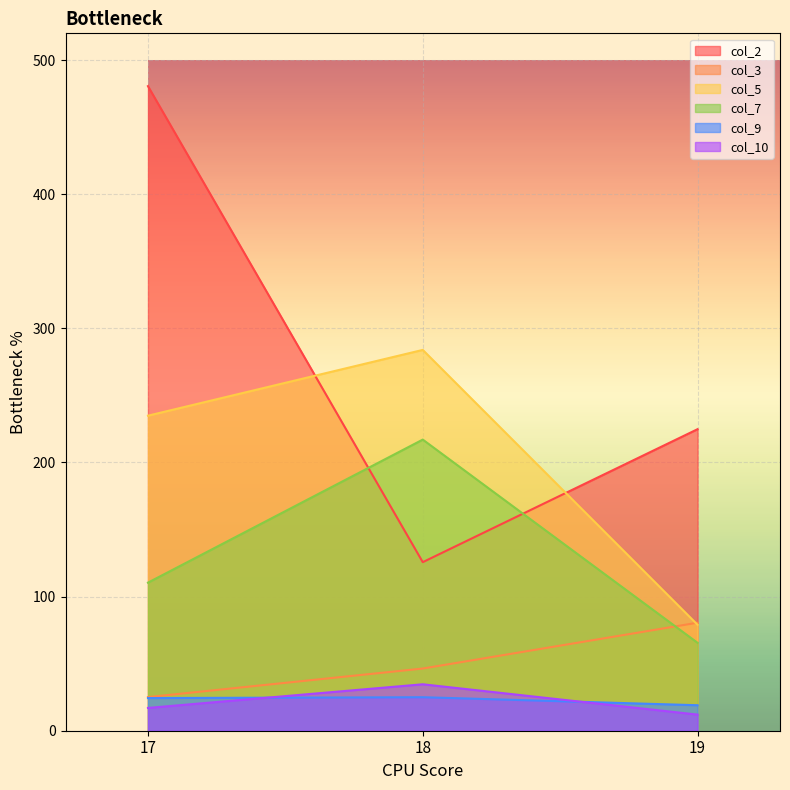

What is the average value of the col_7 series?

131.0